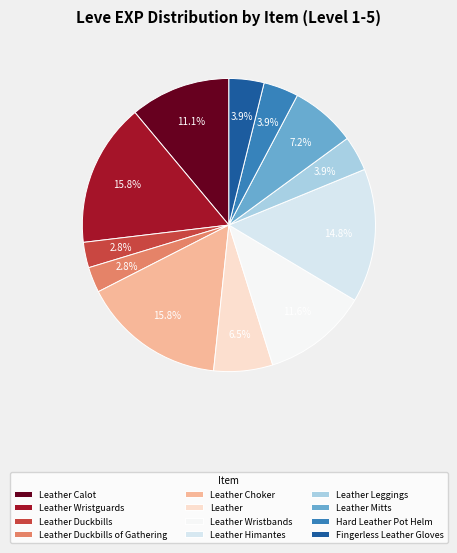

Count the number of slices in the pie.

12